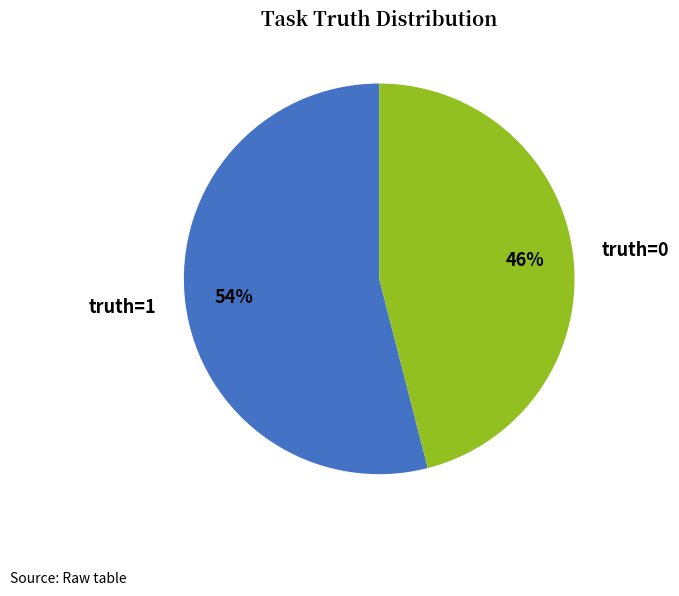

What percentage is the truth=0 slice, to the nearest percent?

46%